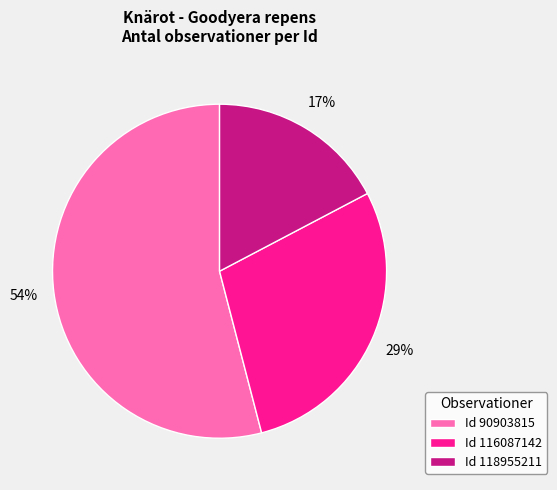

To the nearest percent, what is the difference between the largest and smallest slice percentages?

37%